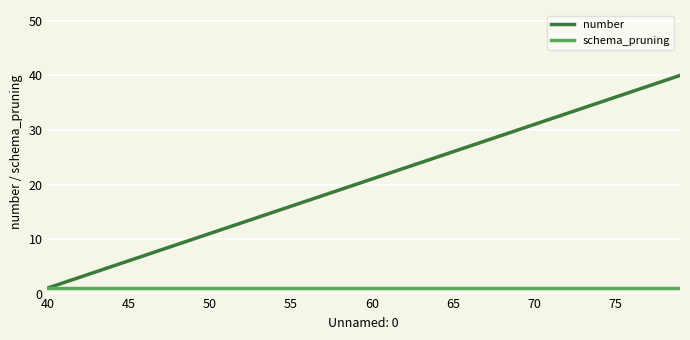

What is the greatest value displayed?

40